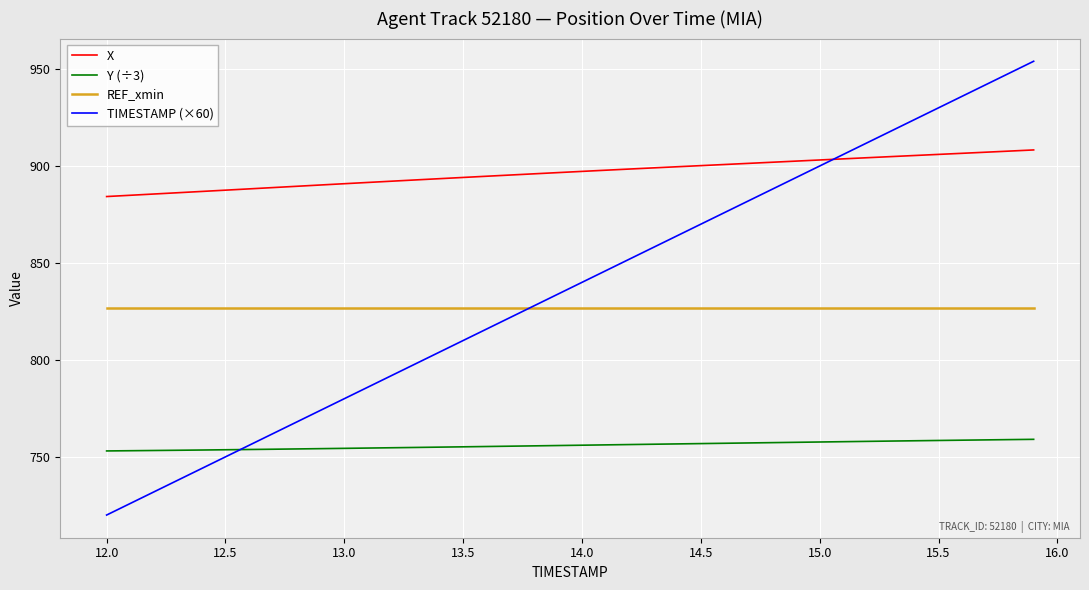

Which series has the largest range (max minus min)?

TIMESTAMP (×60)